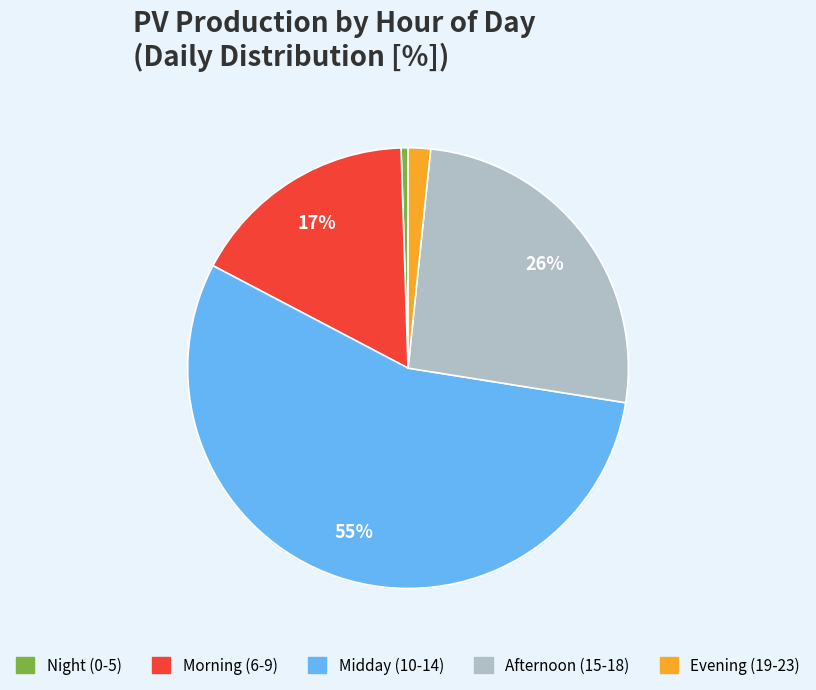

To the nearest percent, what is the average slice percentage?

20%